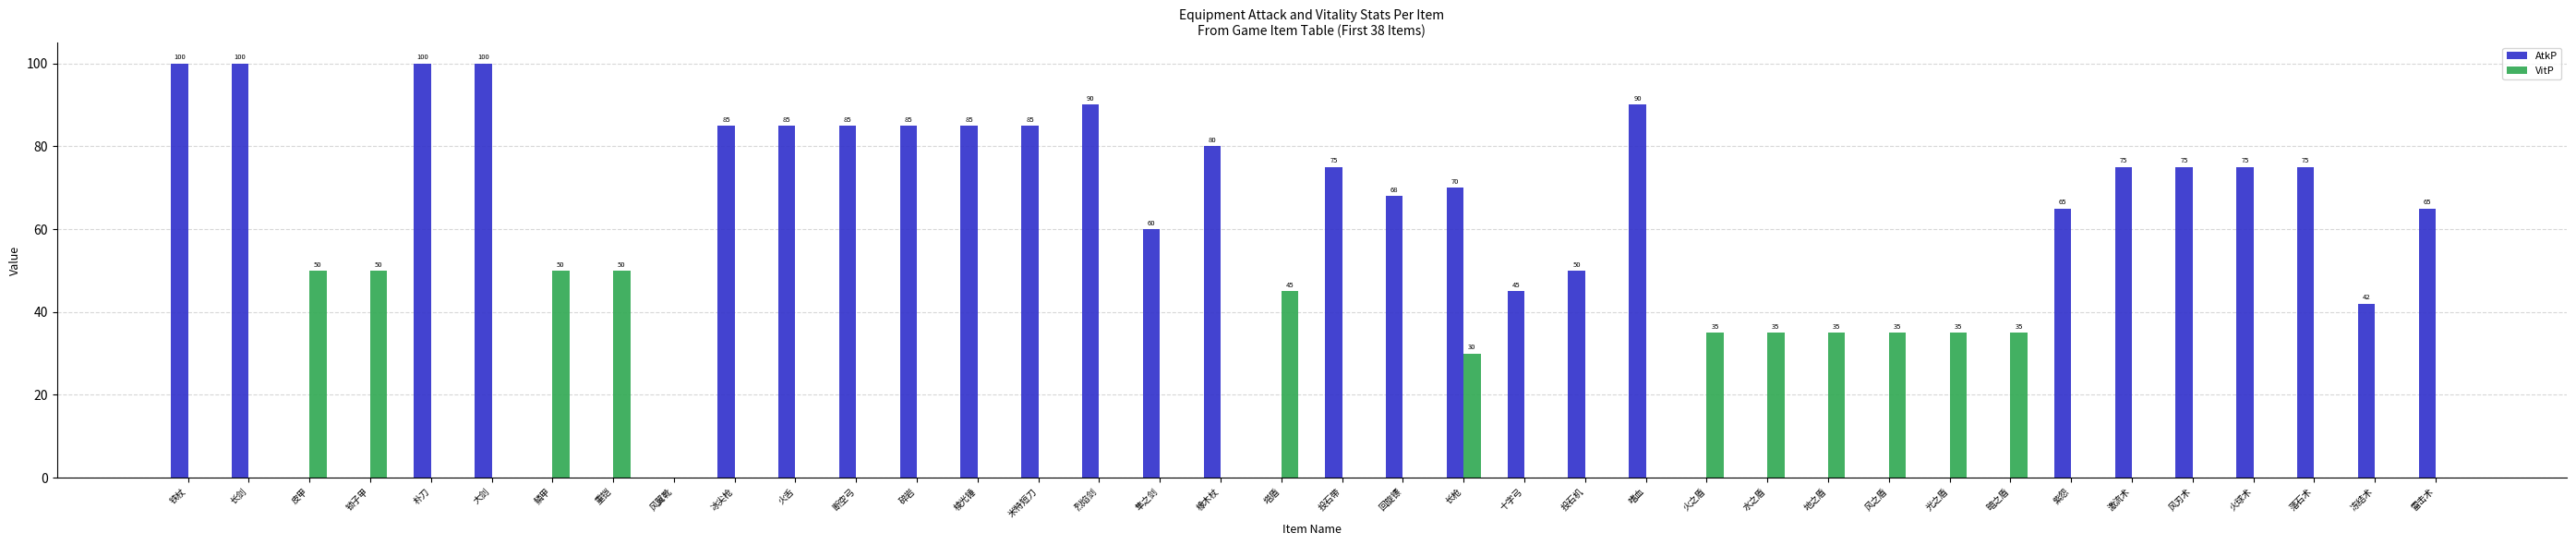

Reading left to right, list all the values displayed in this chart.

AtkP: 100	100	0	0	100	100	0	0	0	85	85	85	85	85	85	90	60	80	0	75	68	70	45	50	90	0	0	0	0	0	0	65	75	75	75	75	42	65
VitP: 0	0	50	50	0	0	50	50	0	0	0	0	0	0	0	0	0	0	45	0	0	30	0	0	0	35	35	35	35	35	35	0	0	0	0	0	0	0